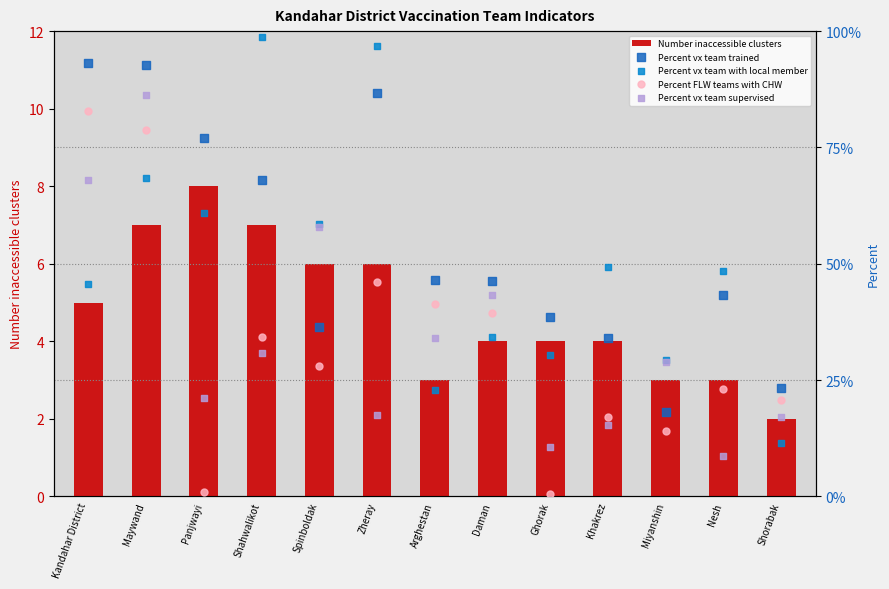

Which series has the largest Y range (max minus min)?

Number inaccessible clusters